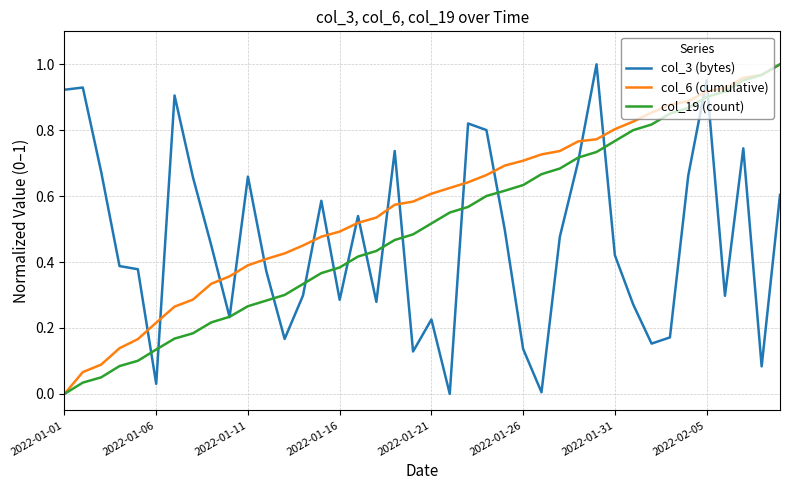

Which series has the largest total across all categories?

col_6 (cumulative)